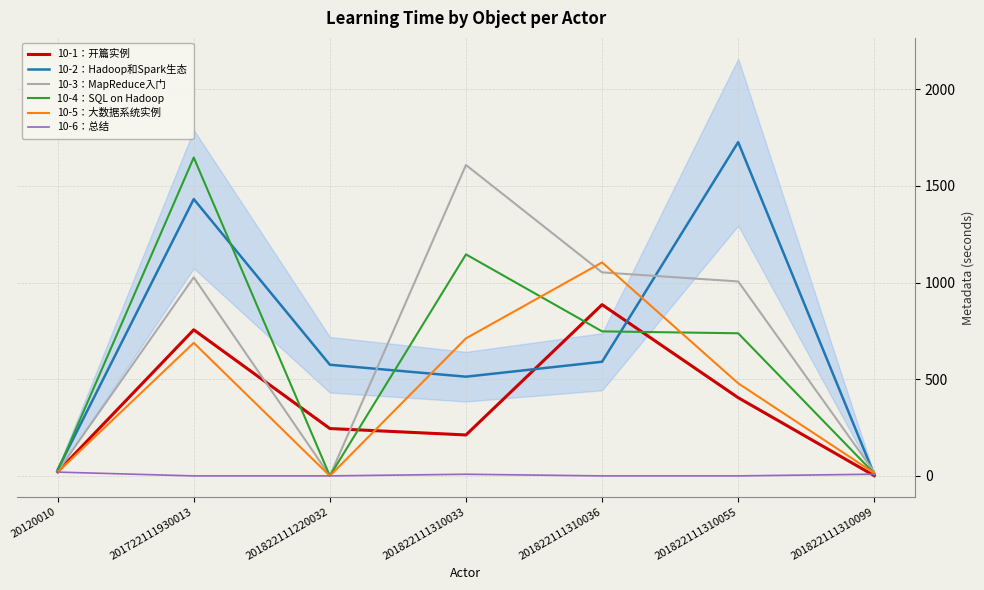

Which series has the widest spread of values?

10-2：Hadoop和Spark生态